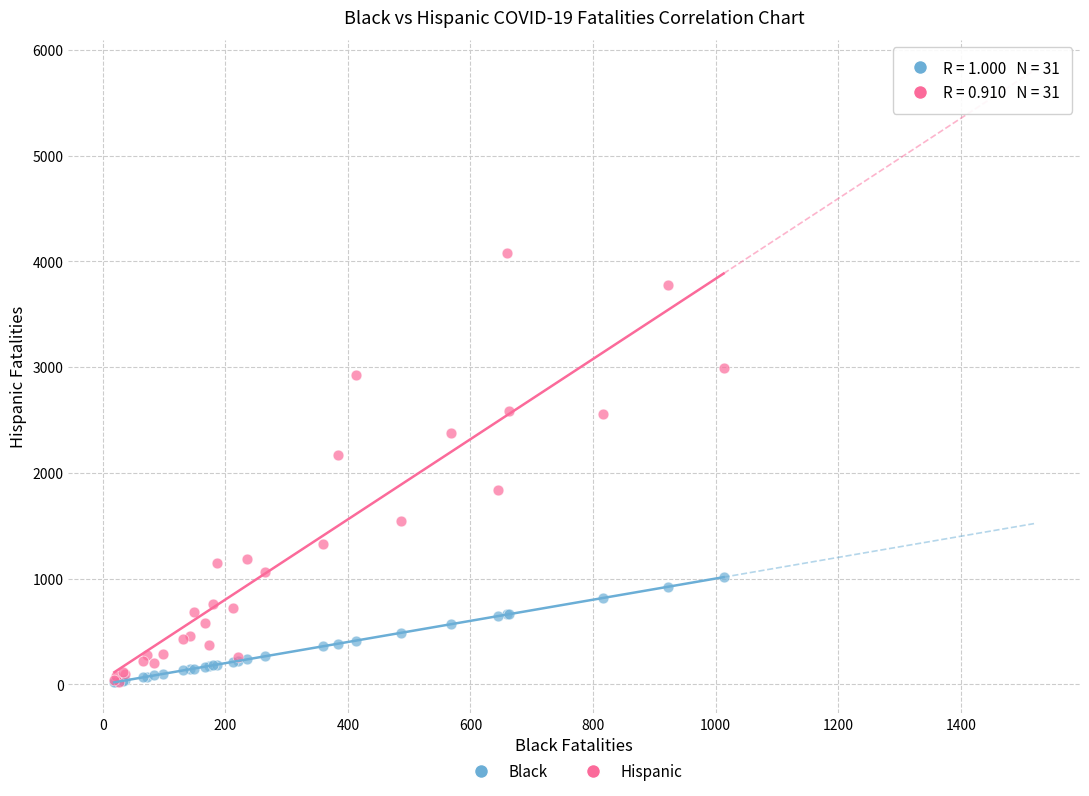

Across all series, what Y value is closest to 2051?

2170